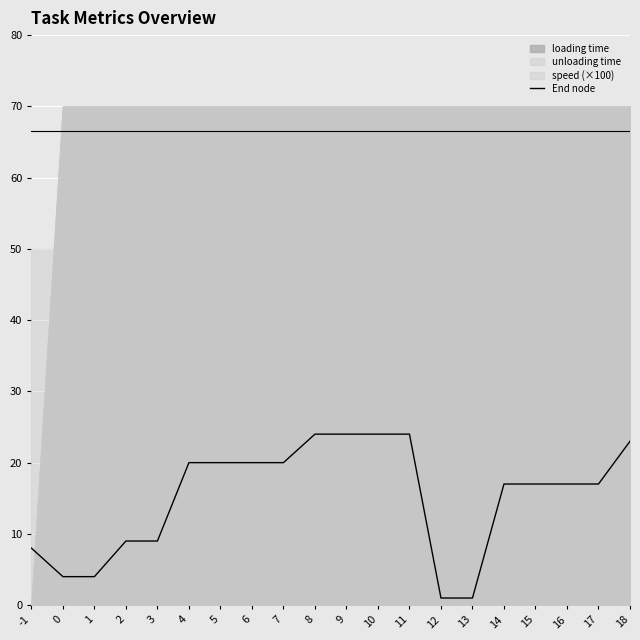

The chart shows a value of 5 at 1. True or false?

False